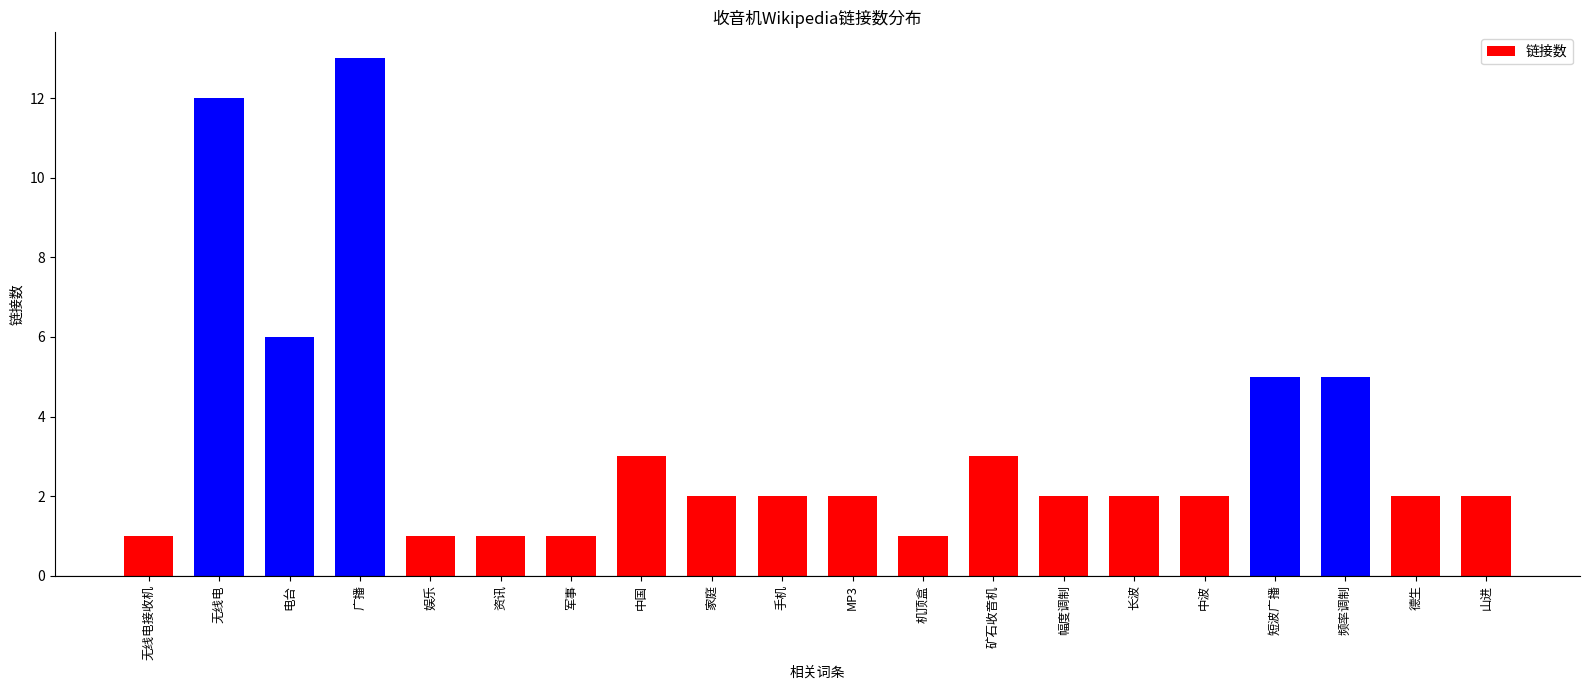

The chart shows a value of 2 at 幅度调制. True or false?

True